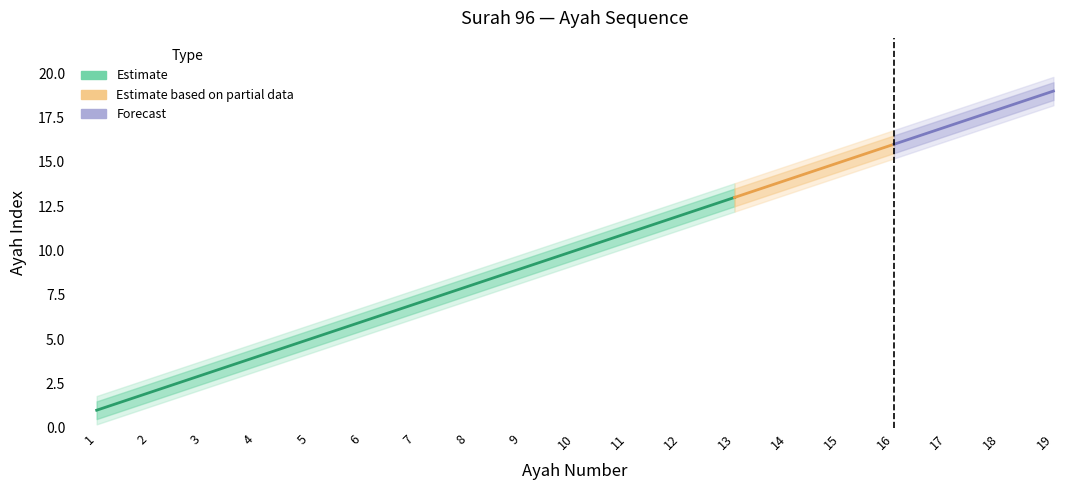

At which label is ayah_lower2 closest to 9?

10